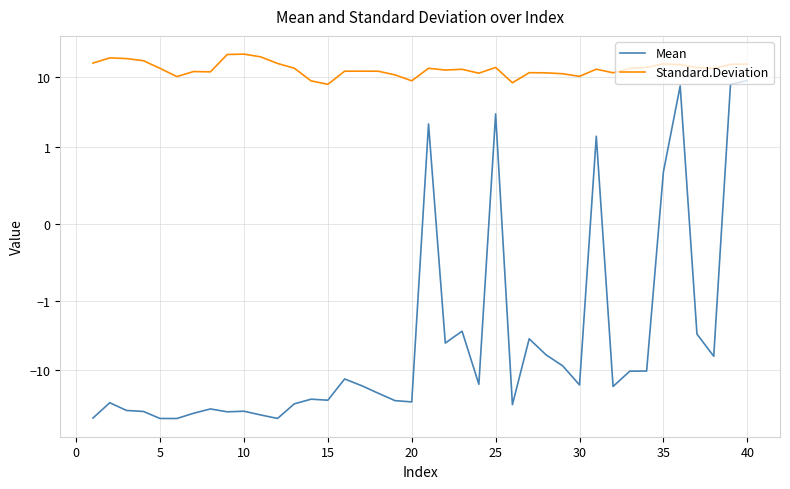

Reading left to right, what are all the values shown in this chart?

Mean: -49.0	-29.5	-38.1	-39.3	-49.7	-49.7	-41.8	-36.2	-39.8	-39.1	-44.2	-49.7	-30.6	-26.2	-27.1	-13.4	-16.7	-21.5	-27.5	-28.7	2.1	-4.1	-2.7	-16.0	3.0	-31.4	-3.5	-6.0	-8.7	-16.3	1.4	-17.2	-10.3	-10.3	0.7	7.5	-3.0	-6.3	7.9	9.0
Standard.Deviation: 16.0	19.0	18.6	17.4	13.4	10.2	12.1	12.0	21.3	21.6	19.7	15.8	13.5	8.9	7.9	12.2	12.2	12.2	10.8	8.9	13.5	12.7	13.0	11.4	13.9	8.3	11.6	11.6	11.2	10.3	13.1	11.6	13.4	13.9	15.6	15.2	13.8	13.5	15.3	15.5